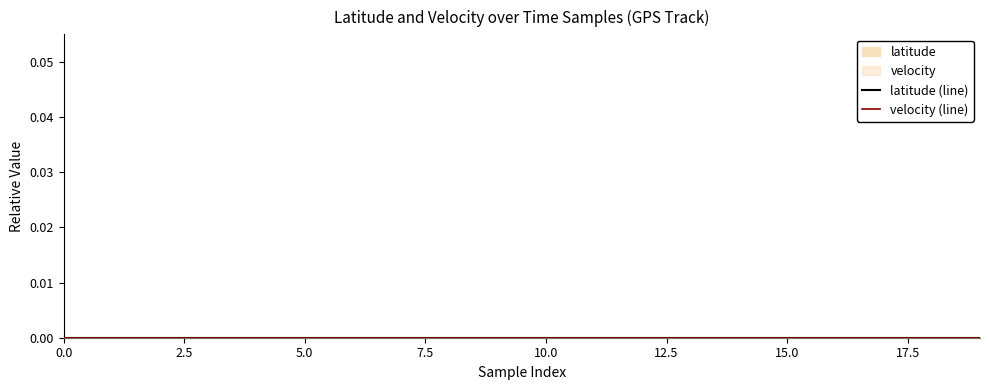

Does the chart have visible grid lines?

No